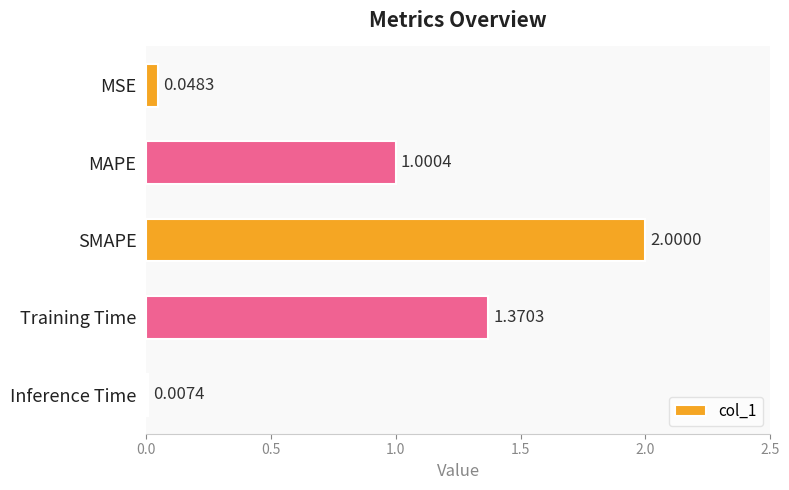

At which label is the value closest to 1?

MAPE